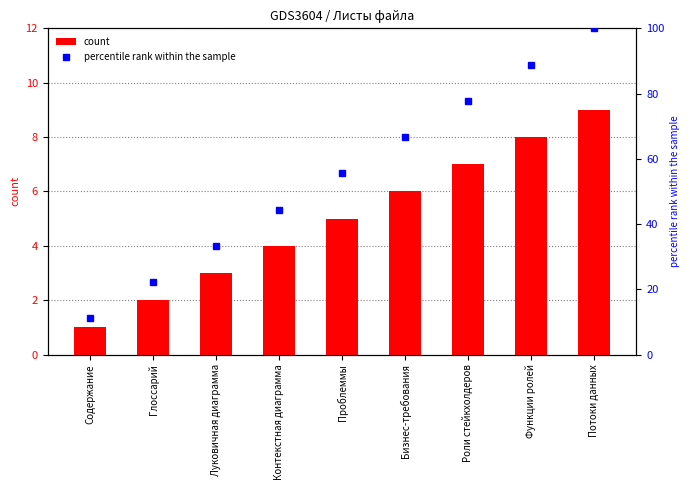

Rank the categories by percentile rank within the sample value from highest to lowest.

Потоки данных, Функции ролей, Роли стейкхолдеров, Бизнес-требования, Проблеммы, Контекстная диаграмма, Луковичная диаграмма, Глоссарий, Содержание